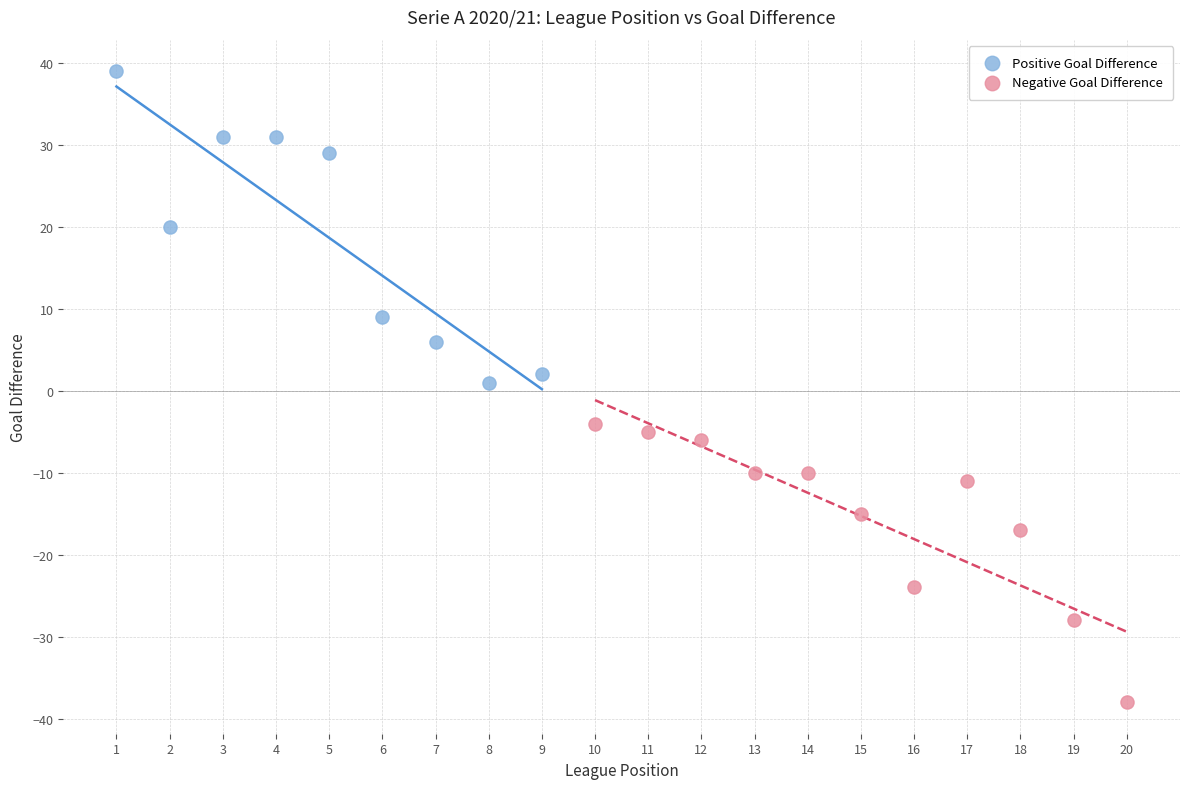

Which series has the widest spread of Y values?

Positive Goal Difference